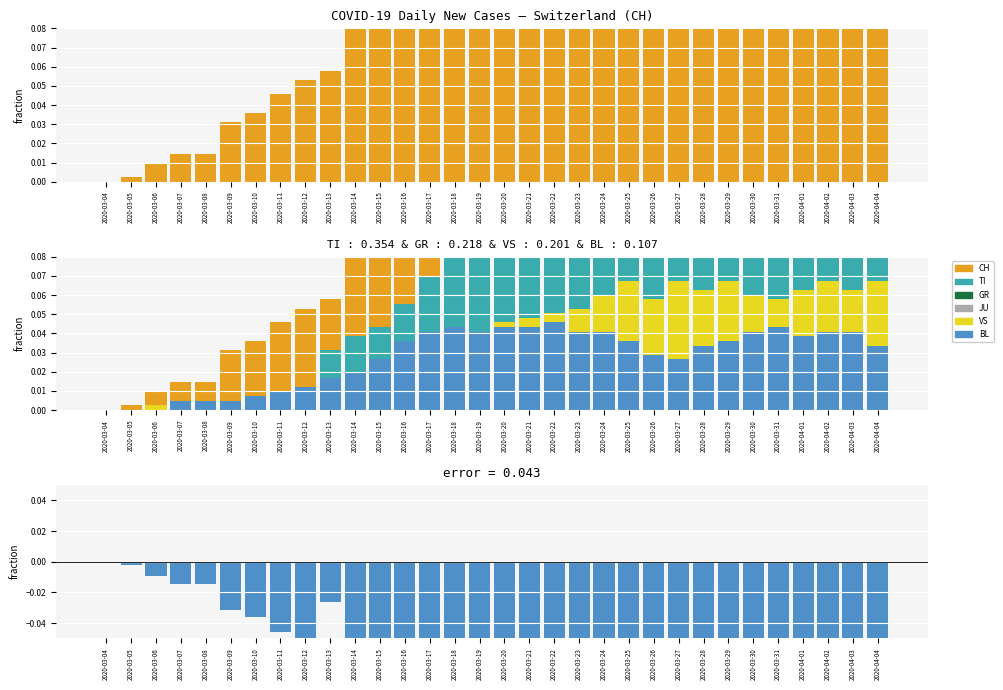

How many bars are there in each group?

6